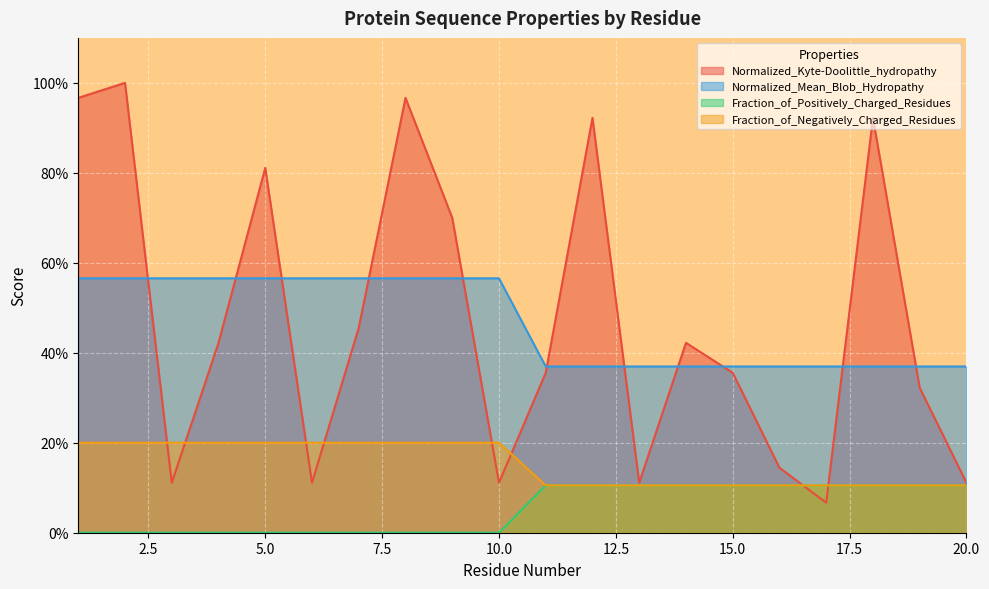

What are all the series names shown in the legend?

Normalized_Kyte-Doolittle_hydropathy, Normalized_Mean_Blob_Hydropathy, Fraction_of_Positively_Charged_Residues, Fraction_of_Negatively_Charged_Residues